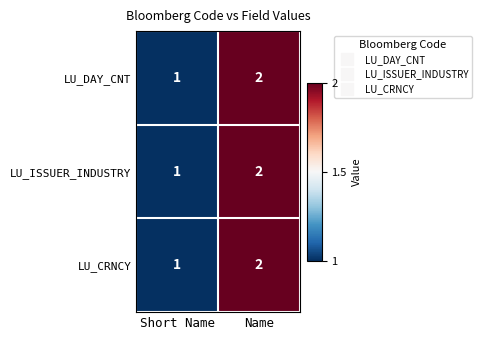

The LU_CRNCY series shows 0 at Short Name. True or false?

False